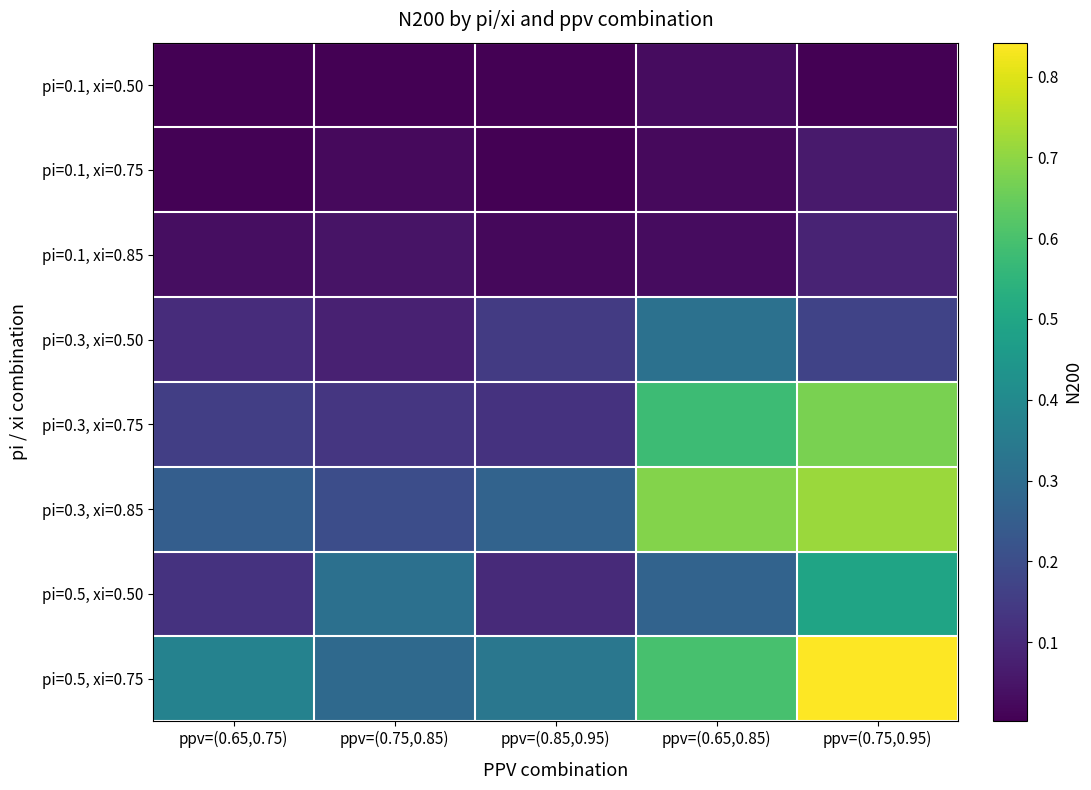

Reading right to left, extract all data points from this chart.

pi=0.1, xi=0.50: ppv=(0.75,0.95)=0.0	ppv=(0.65,0.85)=0.0	ppv=(0.85,0.95)=0.0	ppv=(0.75,0.85)=0.0	ppv=(0.65,0.75)=0.0
pi=0.1, xi=0.75: ppv=(0.75,0.95)=0.1	ppv=(0.65,0.85)=0.0	ppv=(0.85,0.95)=0.0	ppv=(0.75,0.85)=0.0	ppv=(0.65,0.75)=0.0
pi=0.1, xi=0.85: ppv=(0.75,0.95)=0.1	ppv=(0.65,0.85)=0.0	ppv=(0.85,0.95)=0.0	ppv=(0.75,0.85)=0.0	ppv=(0.65,0.75)=0.0
pi=0.3, xi=0.50: ppv=(0.75,0.95)=0.2	ppv=(0.65,0.85)=0.3	ppv=(0.85,0.95)=0.1	ppv=(0.75,0.85)=0.1	ppv=(0.65,0.75)=0.1
pi=0.3, xi=0.75: ppv=(0.75,0.95)=0.7	ppv=(0.65,0.85)=0.6	ppv=(0.85,0.95)=0.1	ppv=(0.75,0.85)=0.1	ppv=(0.65,0.75)=0.2
pi=0.3, xi=0.85: ppv=(0.75,0.95)=0.7	ppv=(0.65,0.85)=0.7	ppv=(0.85,0.95)=0.3	ppv=(0.75,0.85)=0.2	ppv=(0.65,0.75)=0.3
pi=0.5, xi=0.50: ppv=(0.75,0.95)=0.5	ppv=(0.65,0.85)=0.3	ppv=(0.85,0.95)=0.1	ppv=(0.75,0.85)=0.3	ppv=(0.65,0.75)=0.1
pi=0.5, xi=0.75: ppv=(0.75,0.95)=0.8	ppv=(0.65,0.85)=0.6	ppv=(0.85,0.95)=0.3	ppv=(0.75,0.85)=0.3	ppv=(0.65,0.75)=0.4